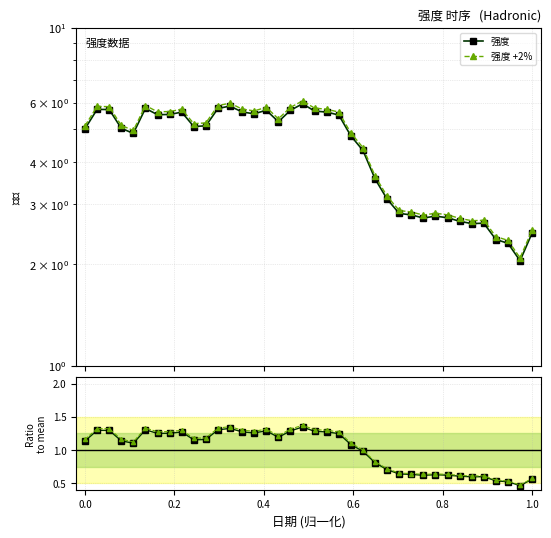

True or false: 强度 +2% has more than 1 interior local peaks.

True